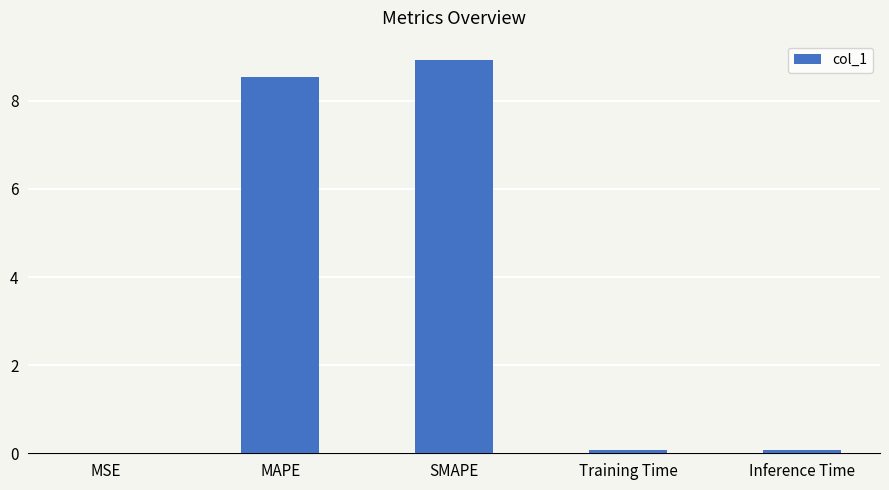

Between MAPE and Inference Time, which is larger?

MAPE